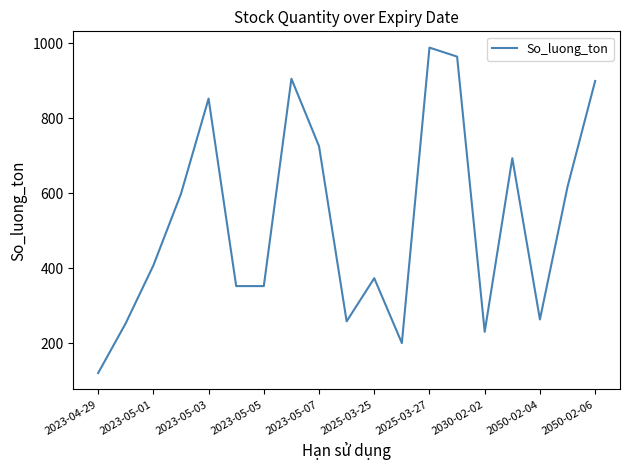

What is the minimum value shown in the chart?

120